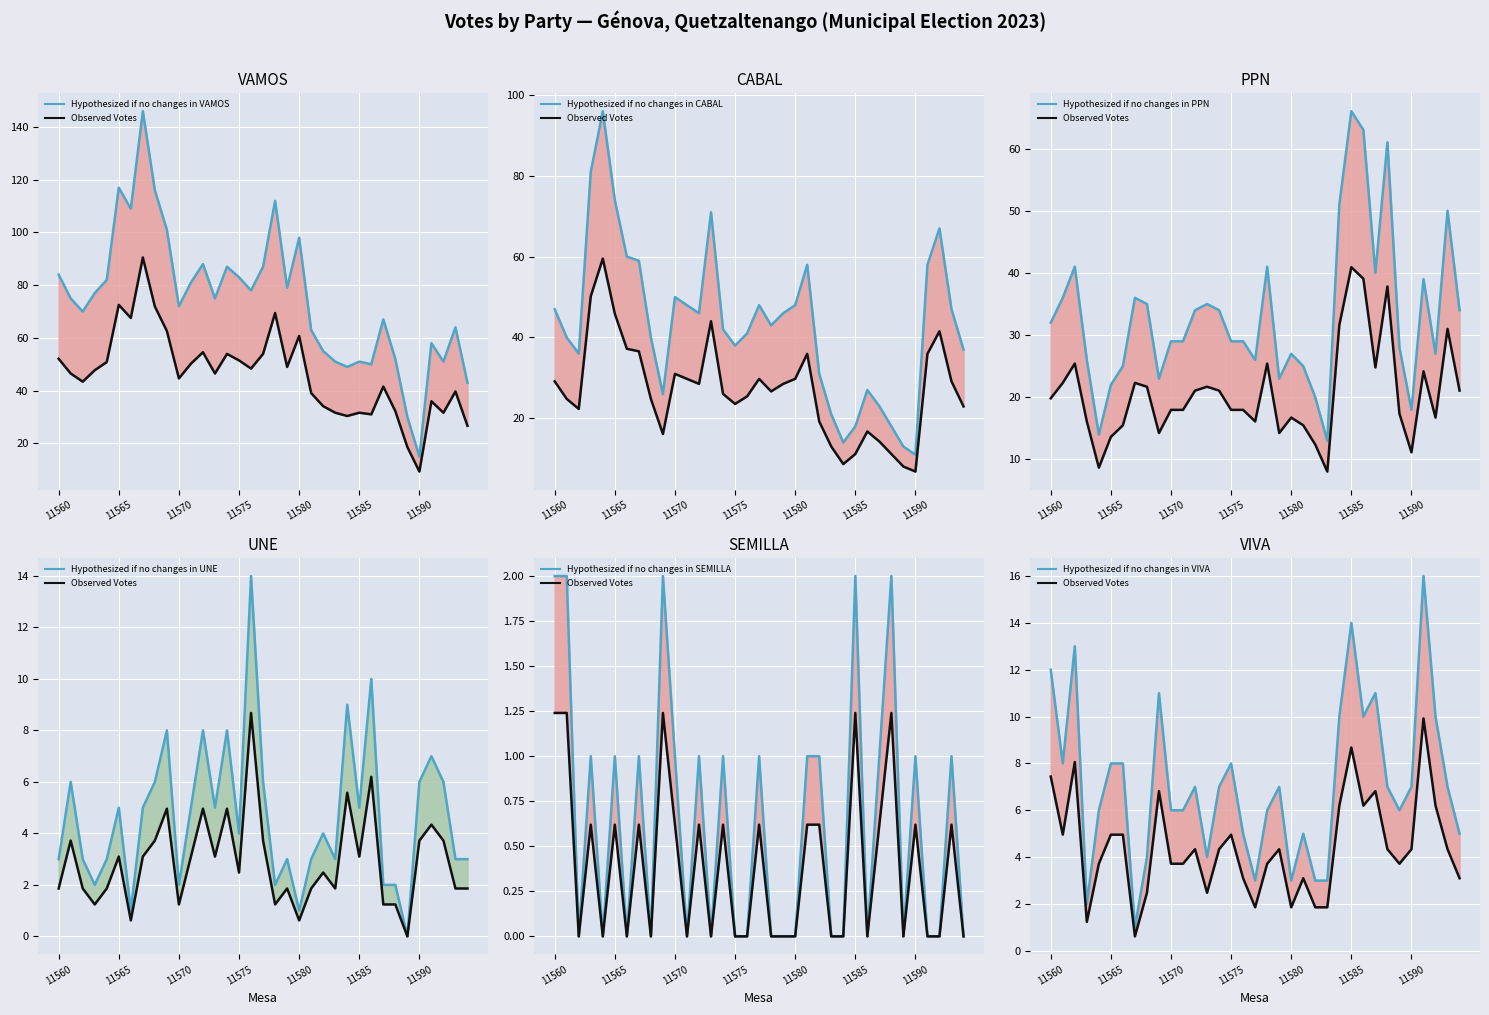

Where is the first local minimum for CABAL?

11562